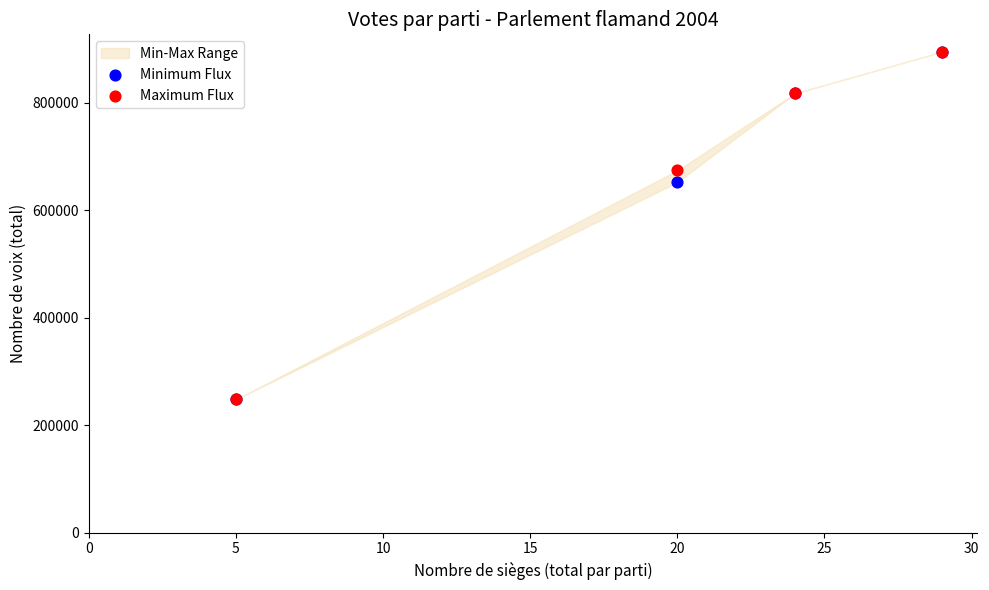

Across all series, what Y value is closest to 571260?

651889